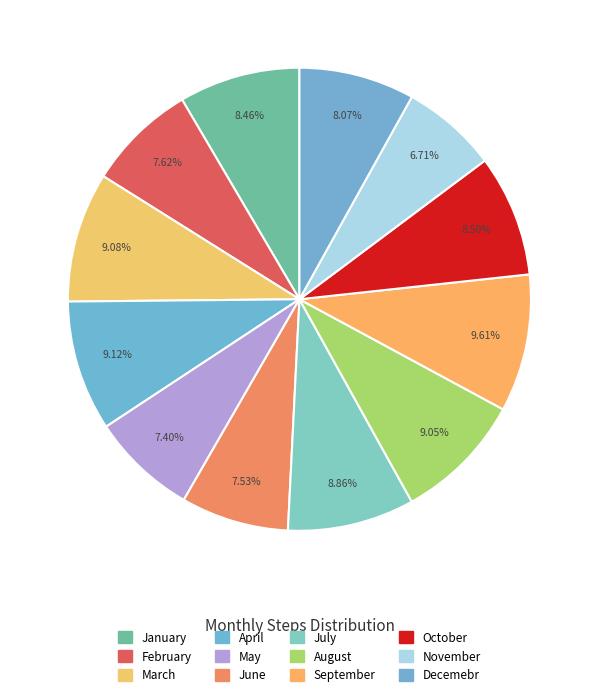

Which category has the smallest portion of the pie?

November